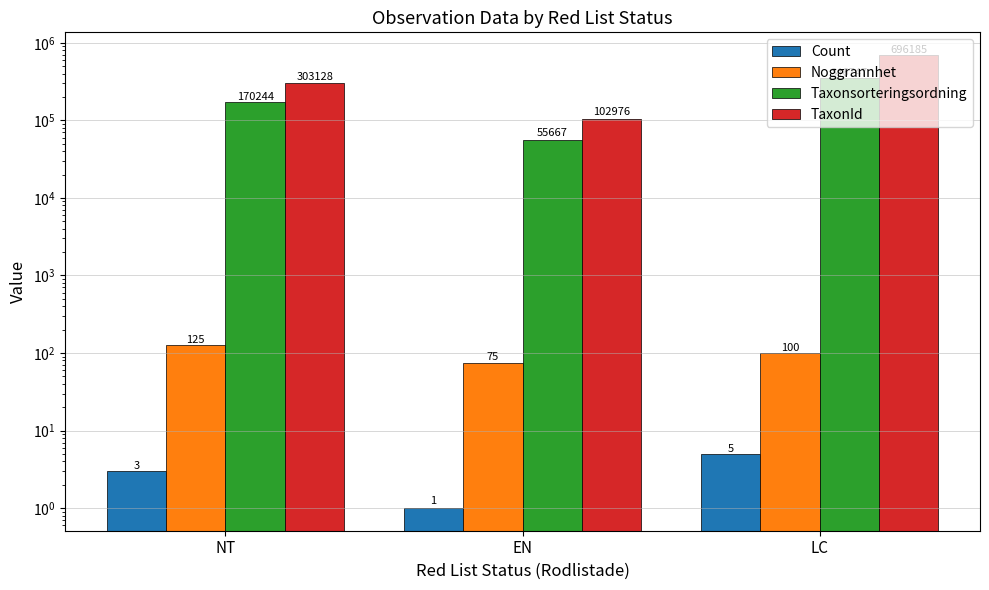

The value of Count at LC is 5. True or false?

True